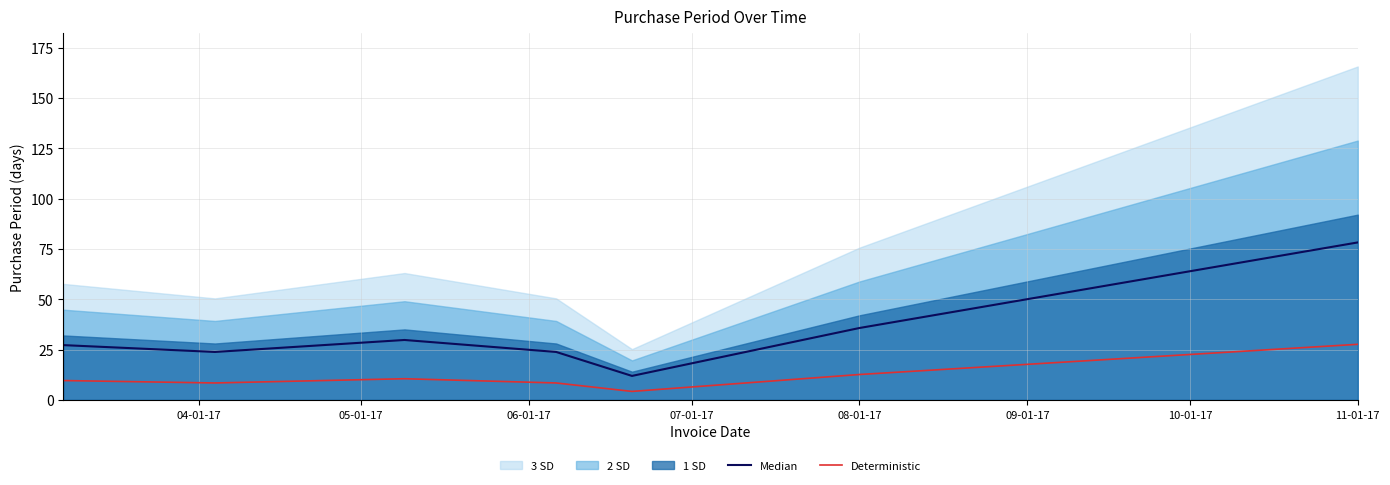

Which category has the highest value in the Deterministic series?

11-01-17